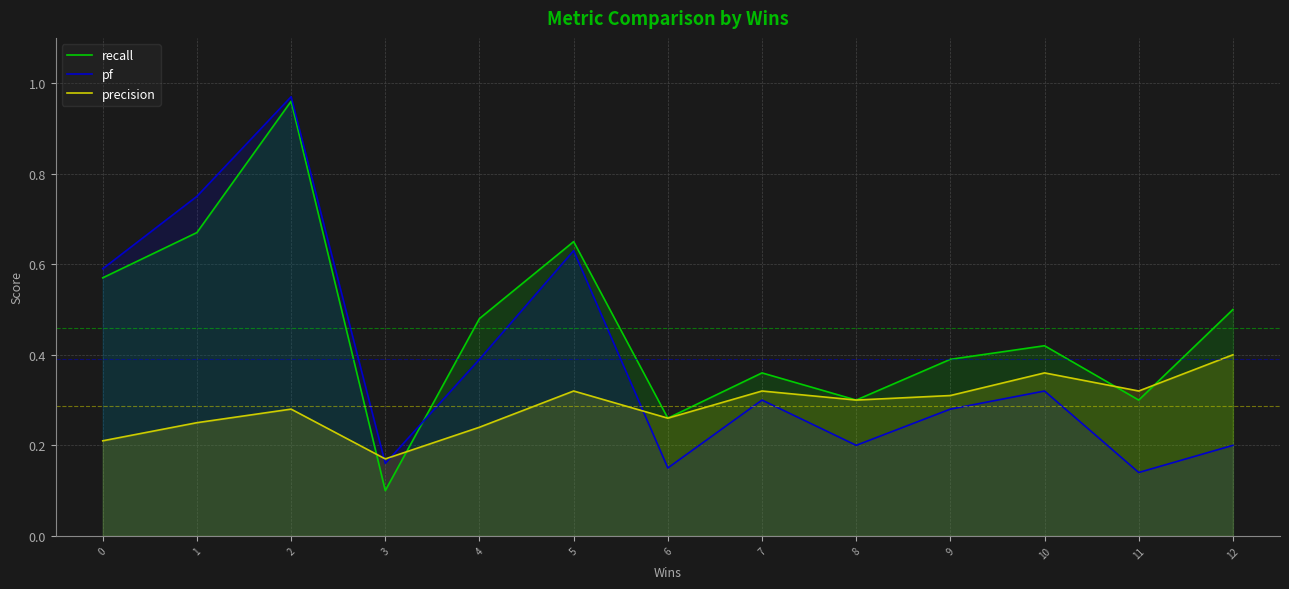

True or false: recall has a value of 0.4 at 9.

True